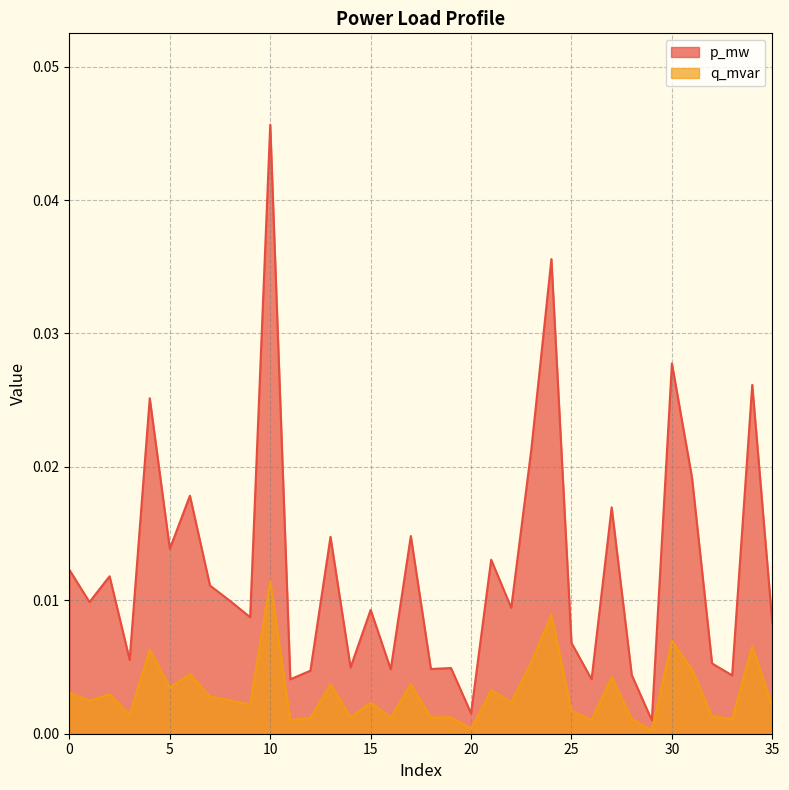

Which series changed the most between 0 and 27?

p_mw